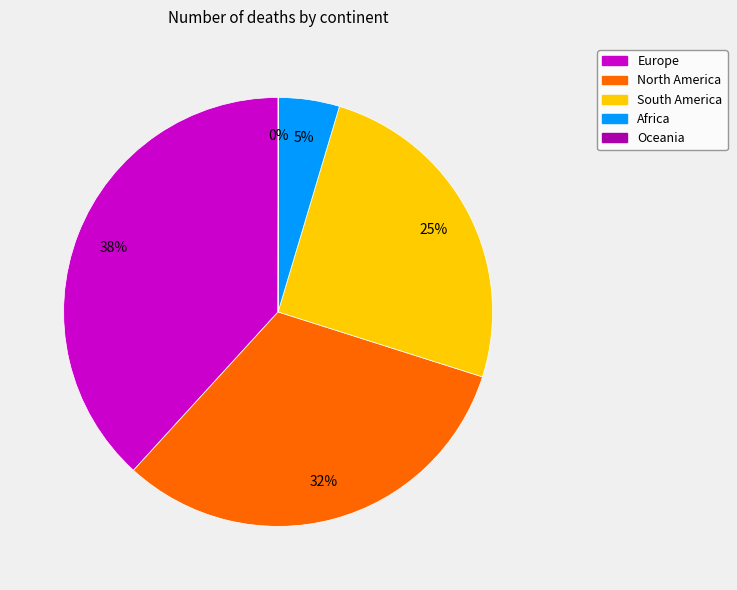

Combined, do Europe and South America account for over 50%?

Yes